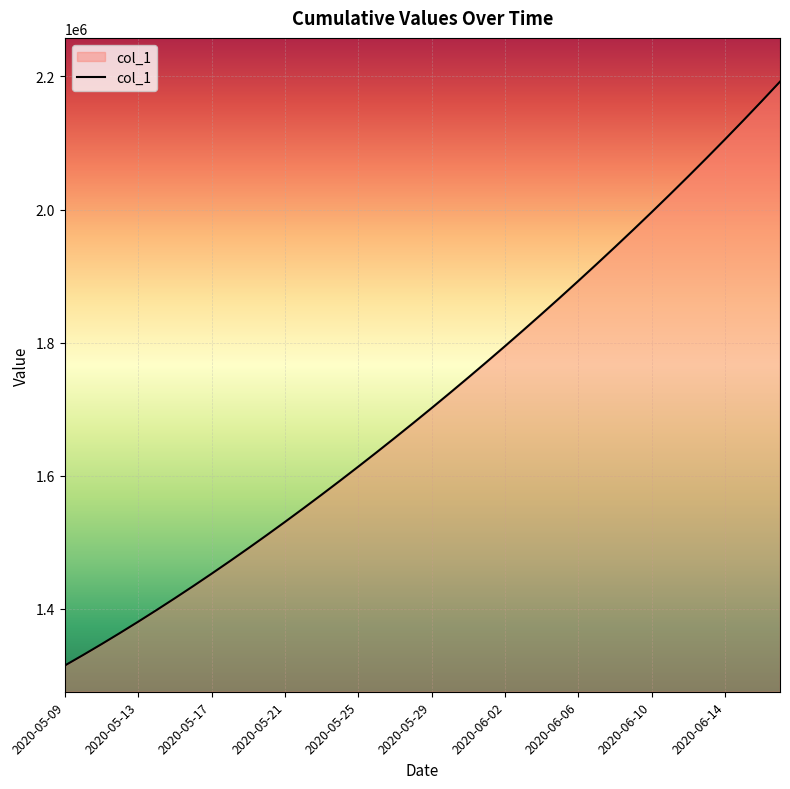

What is the average value?

1712031.9